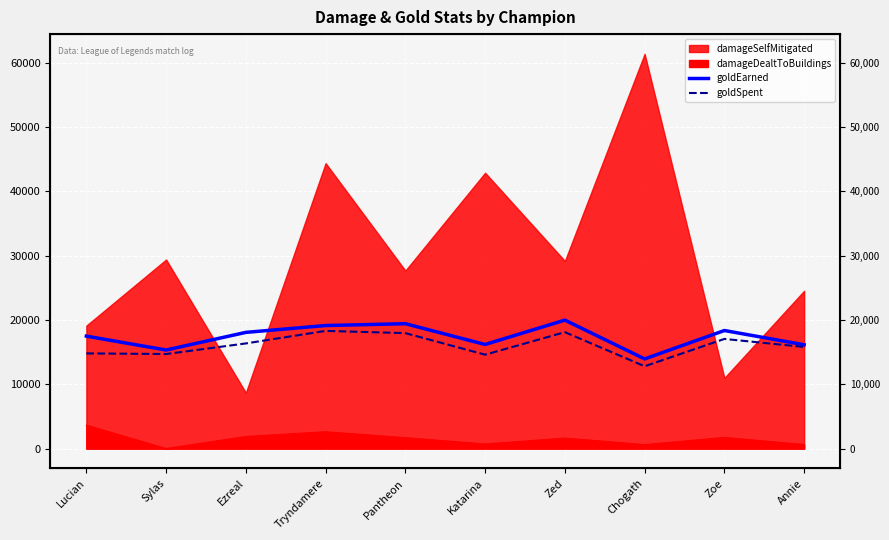

True or false: goldEarned and goldSpent cross at least once.

False